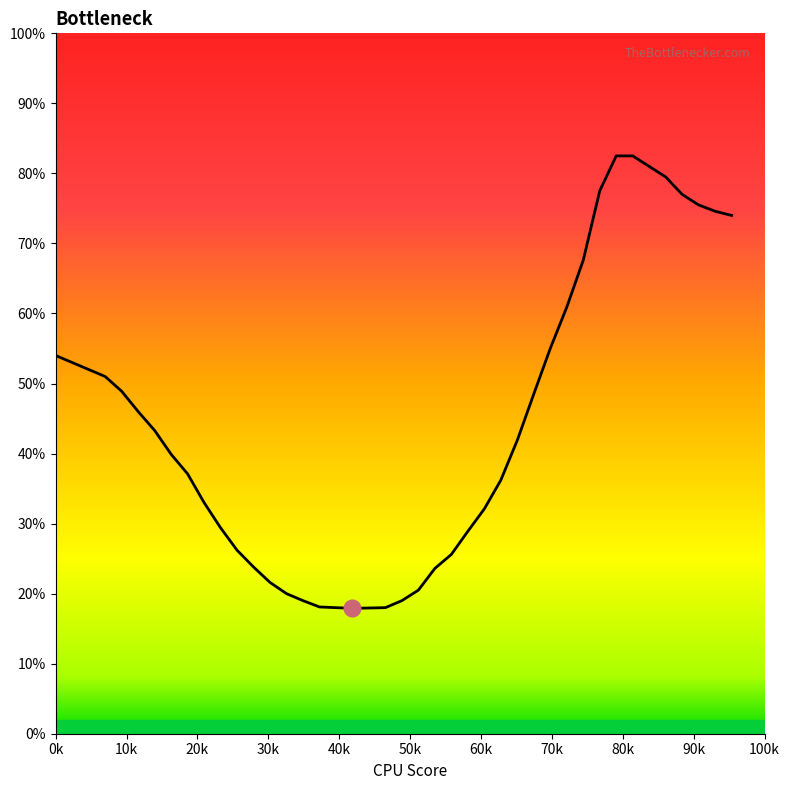

How many lines are shown in the chart?

1